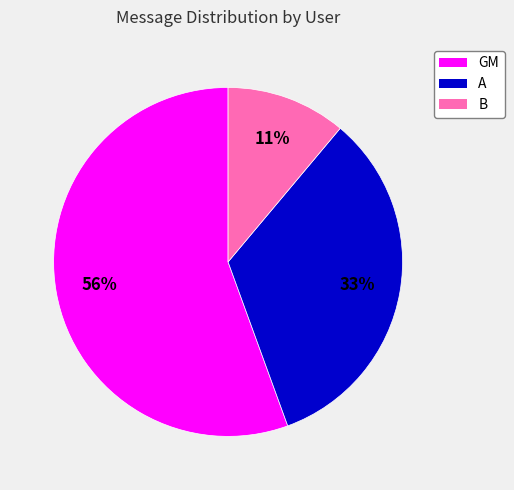

To the nearest percent, what percentage of the pie is A?

33%